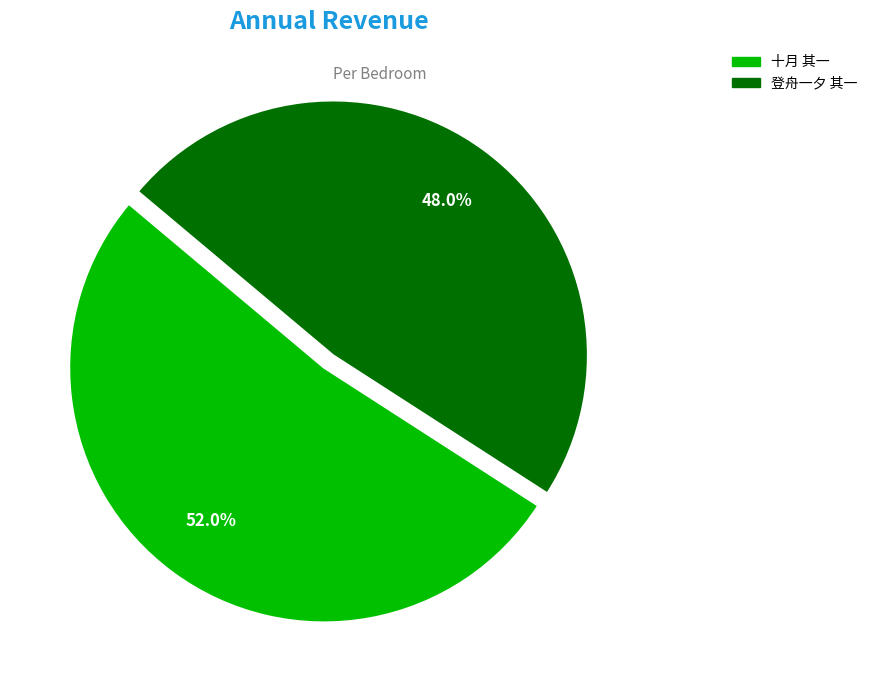

Is there a majority slice in this chart?

Yes